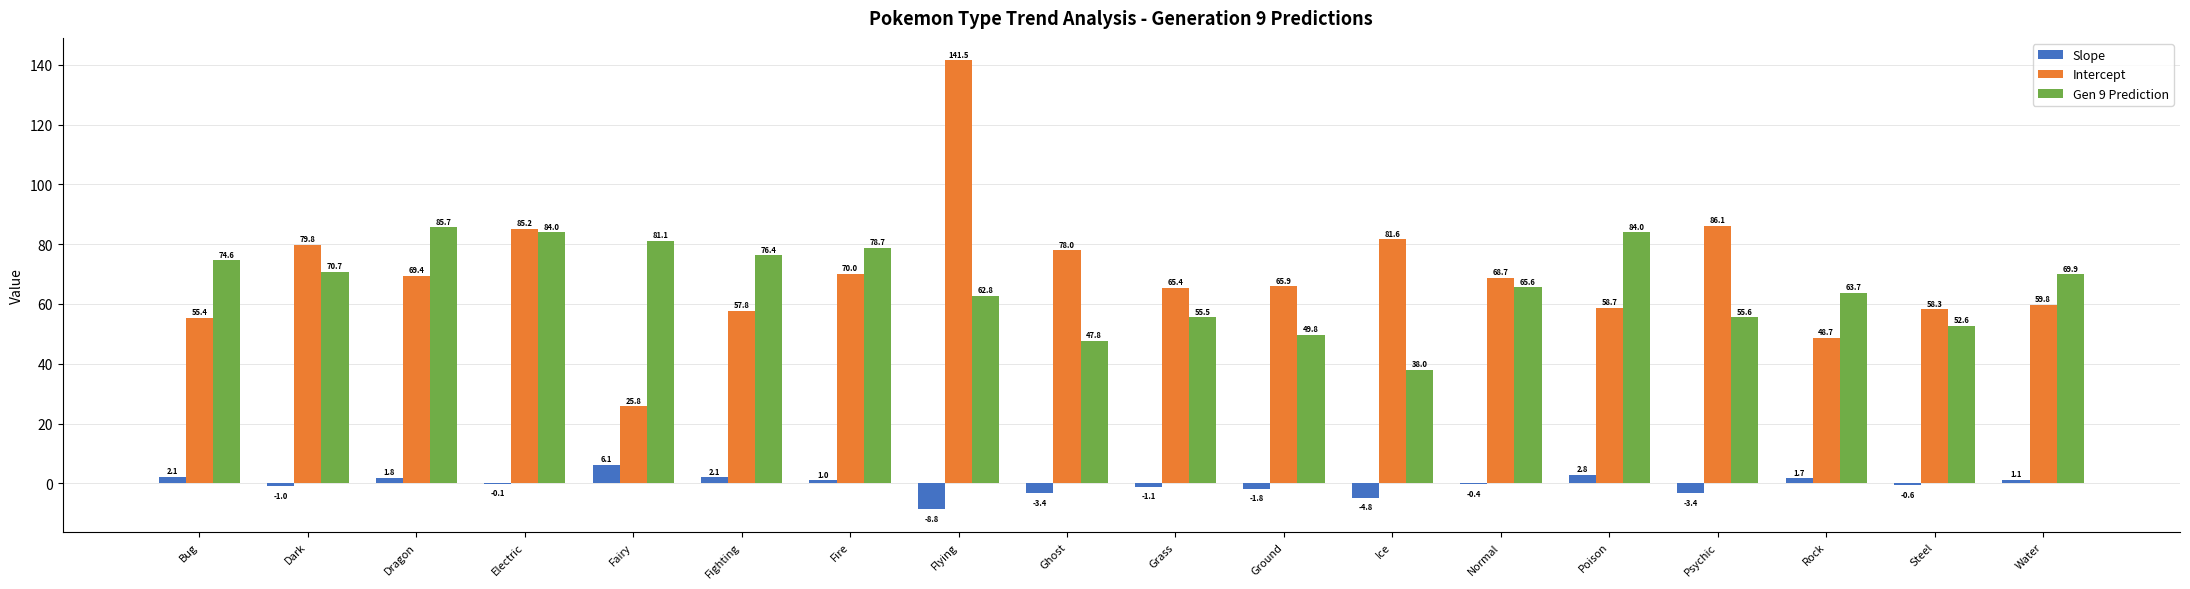

The value of Intercept at Fairy is 34.4. True or false?

False